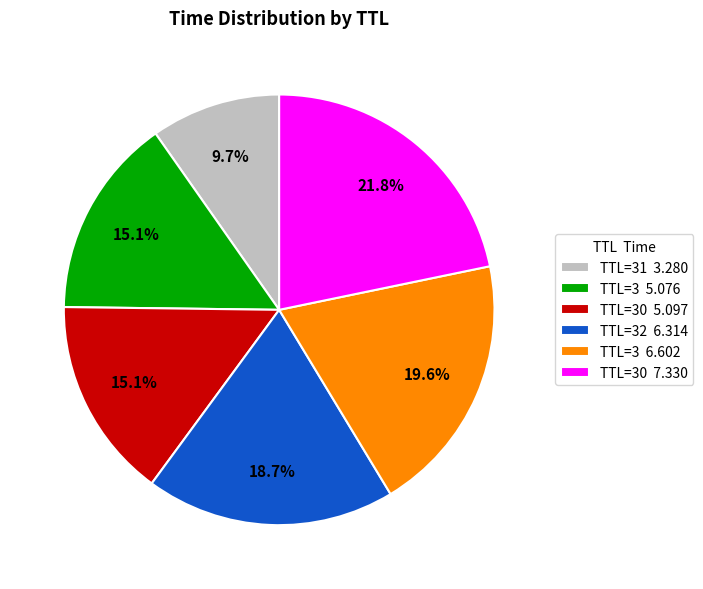

Is there a majority slice in this chart?

No